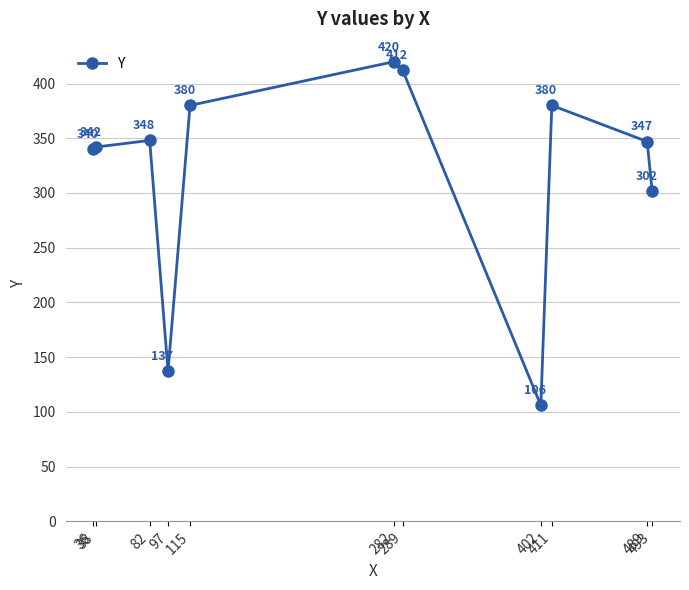

Which category has the lowest value across all series?

402